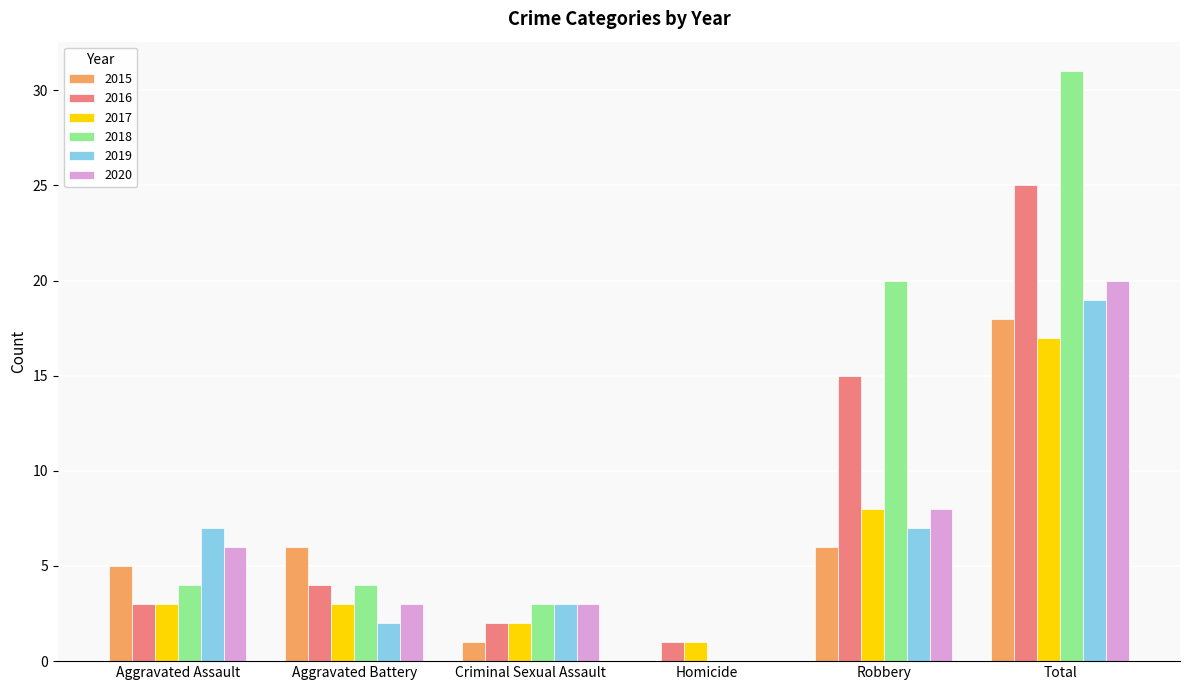

Is the value of 2016 at Criminal Sexual Assault greater than the value of 2018 at Criminal Sexual Assault?

No